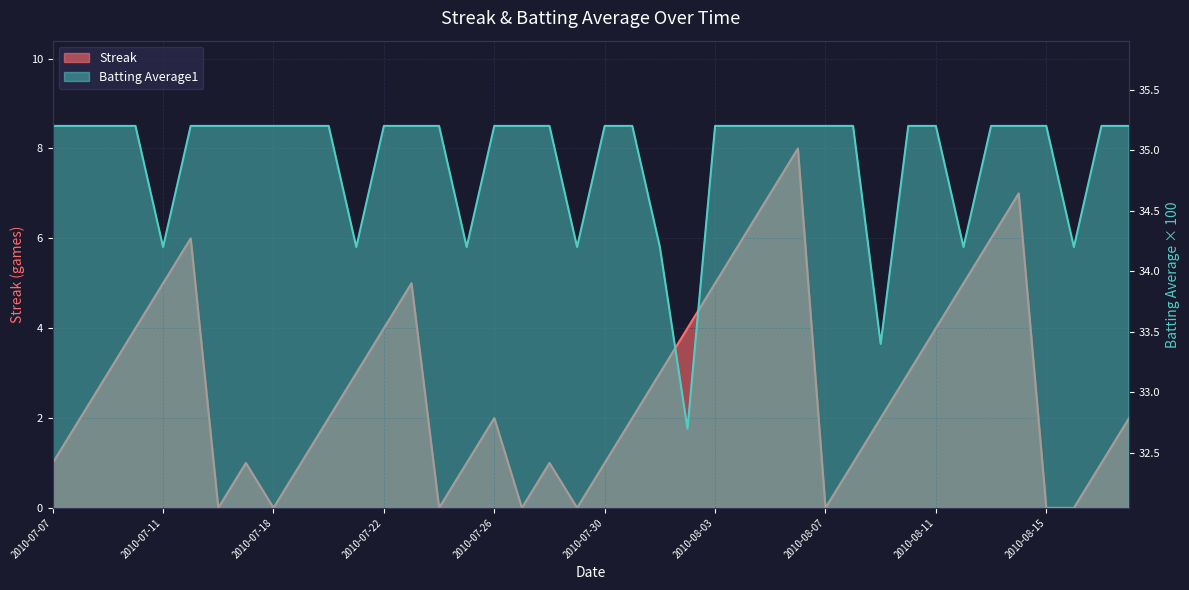

What is the approximate value of Streak at 2010-07-31?

2.0